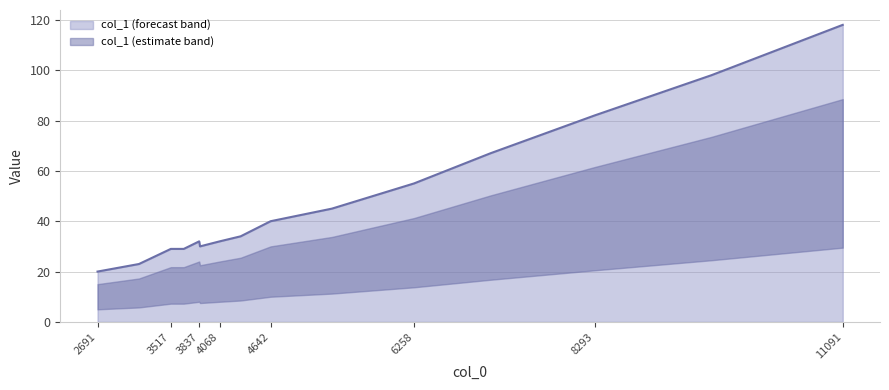

What is the minimum value shown in the chart?

20